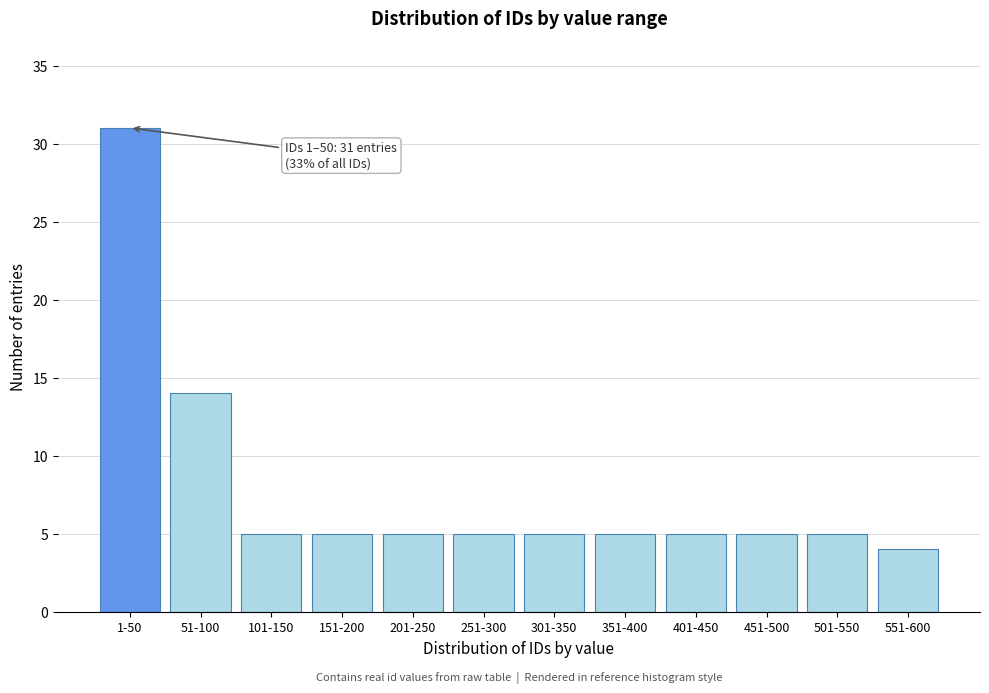

Reading right to left, what are all the values shown in this chart?

4	5	5	5	5	5	5	5	5	5	14	31